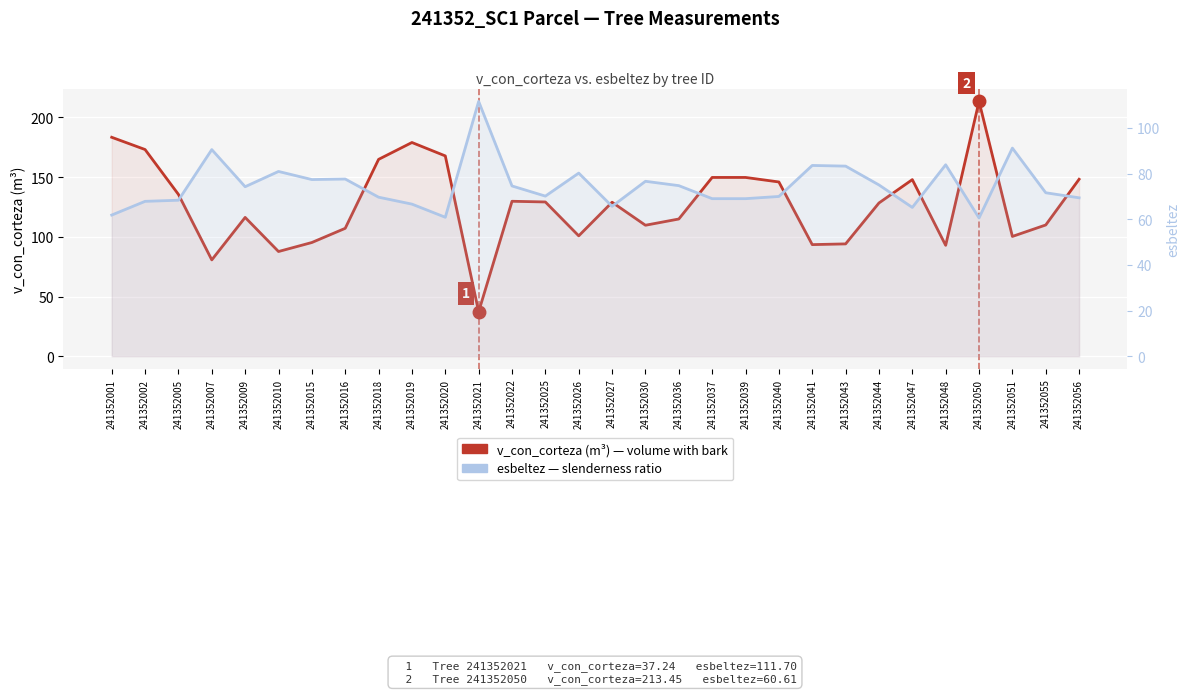

What is the maximum value for v_con_corteza (m³)?

213.4